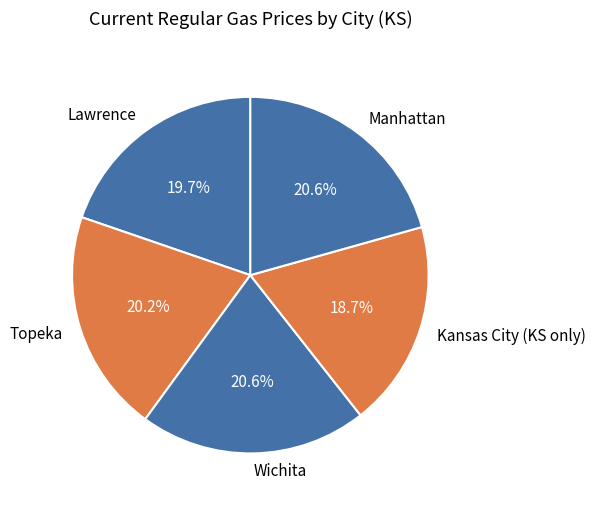

What percentage is the Topeka slice, to the nearest percent?

20%